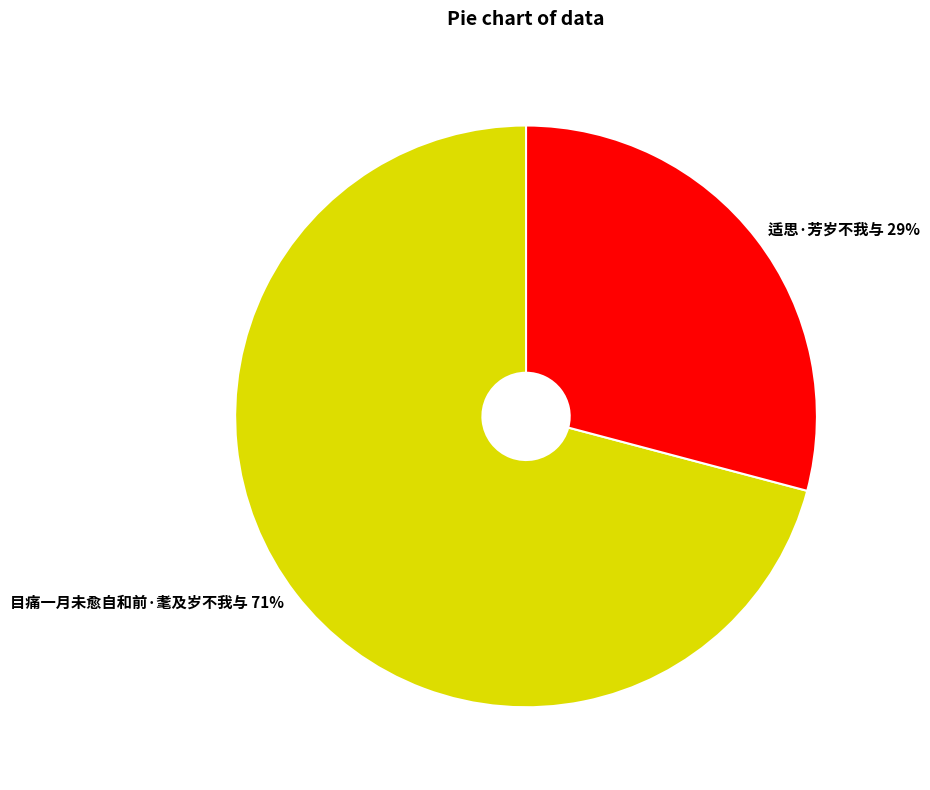

What is the ratio of the value at 适思·芳岁不我与 to the value at 目痛一月未愈自和前·耄及岁不我与?

0.4